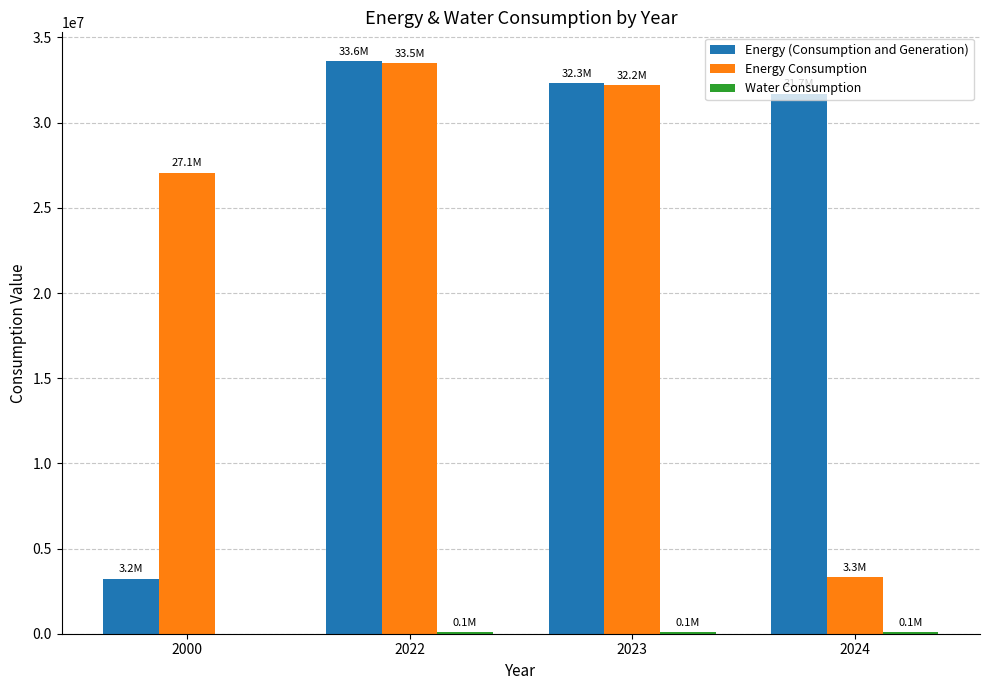

Between 2000 and 2022, which series saw the biggest shift?

Energy (Consumption and Generation)